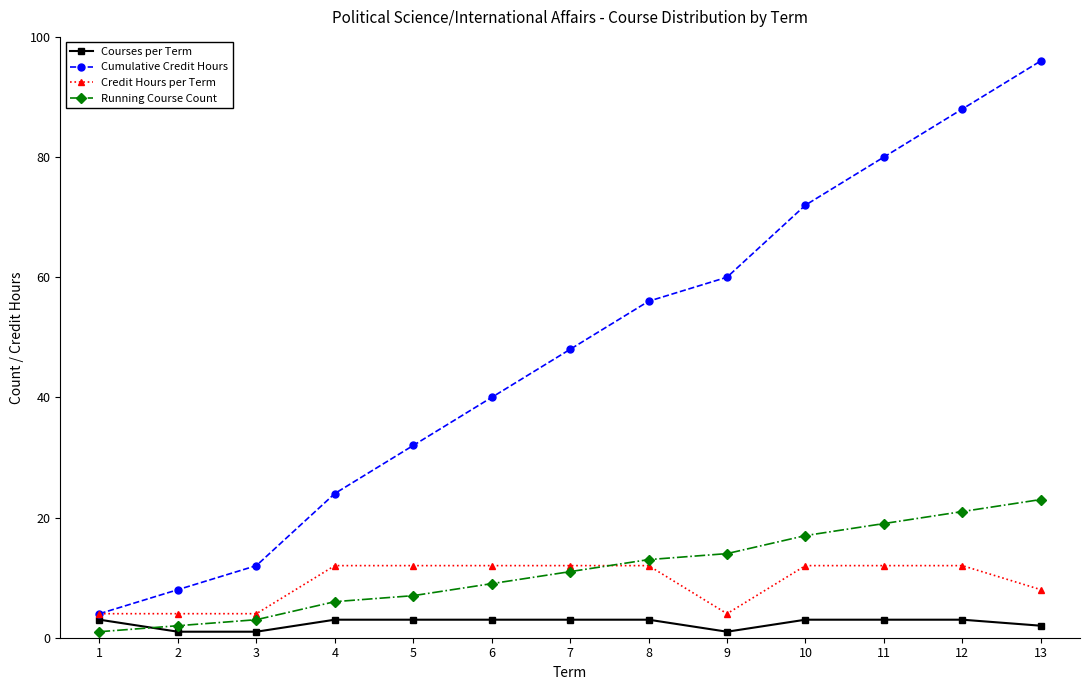

Which series has the largest range (max minus min)?

Cumulative Credit Hours